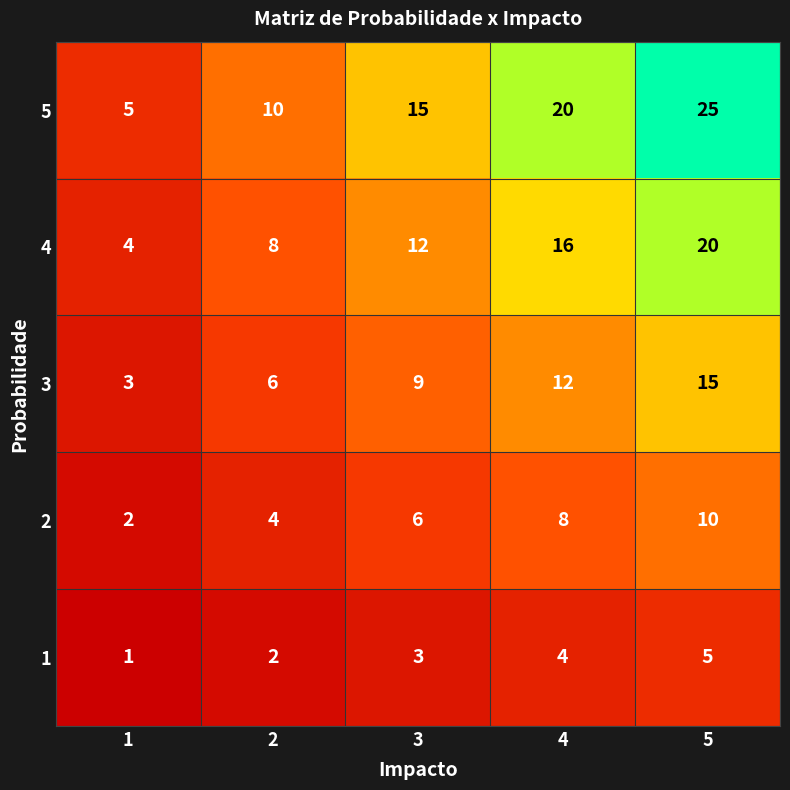

What is the approximate value of 3 at 4, to the nearest 10?

10